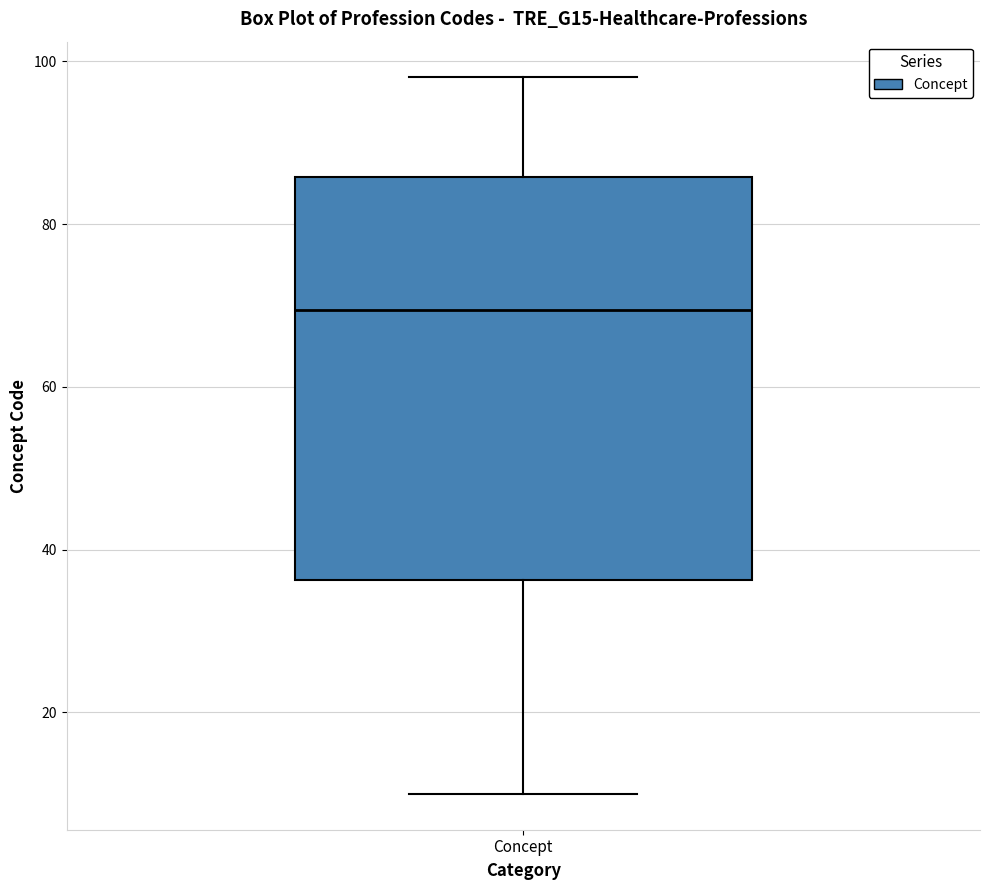

Transcribe this box plot: give where the median line is, the range the box spans, and where the two whiskers end, as read against the y-axis. The values are not printed on the chart, so give them approximately, as read against the axis.

median 70, box 36 to 86, whiskers 10 to 98